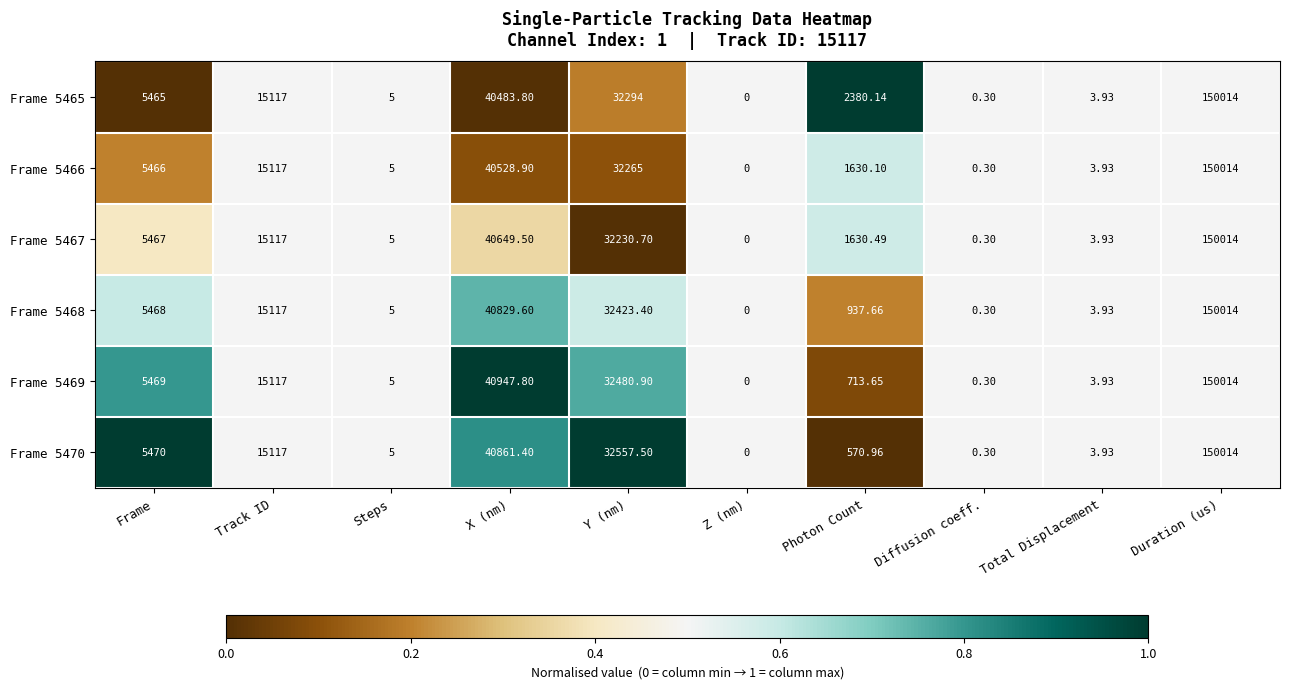

At which label is Frame 5470 closest to 75007?

X (nm)